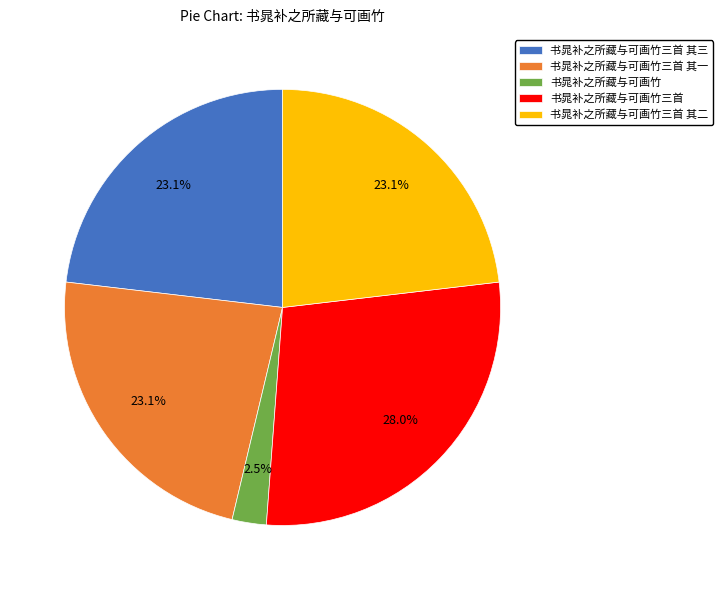

Approximately how many times larger is the value at 书晁补之所藏与可画竹三首 其三 compared to 书晁补之所藏与可画竹三首 其二?

1.0